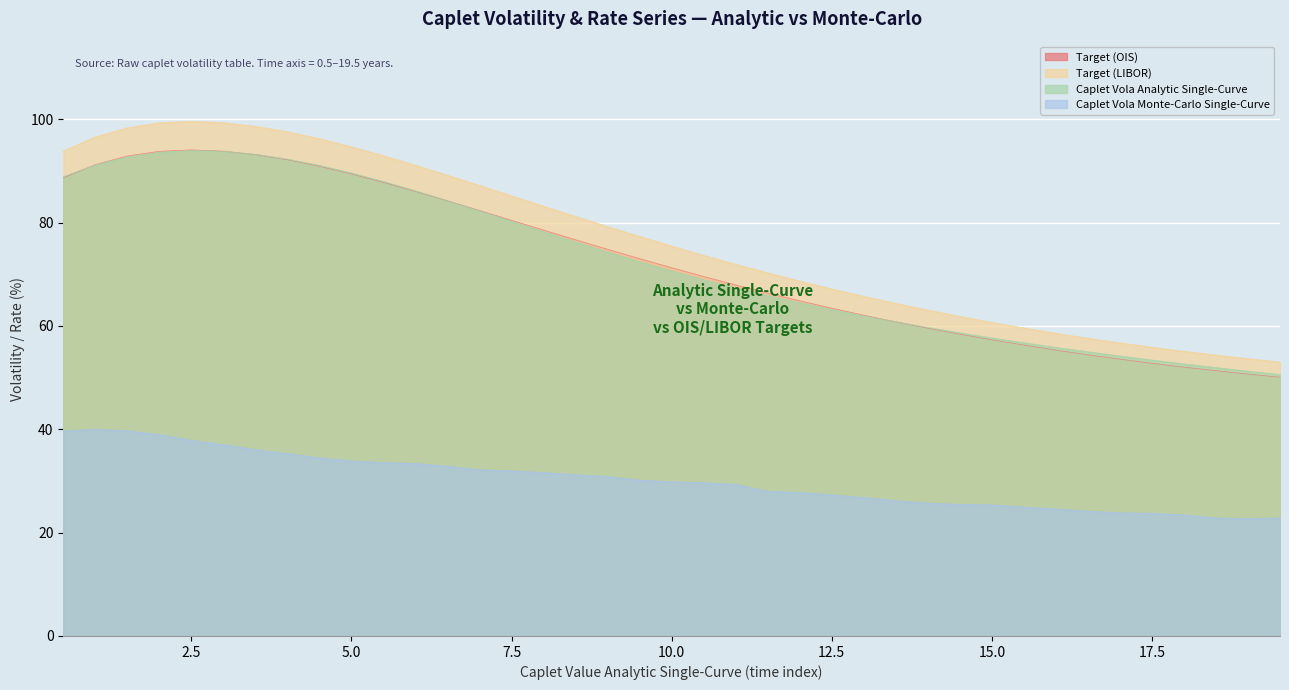

Which series has the largest total across all categories?

Target (LIBOR)